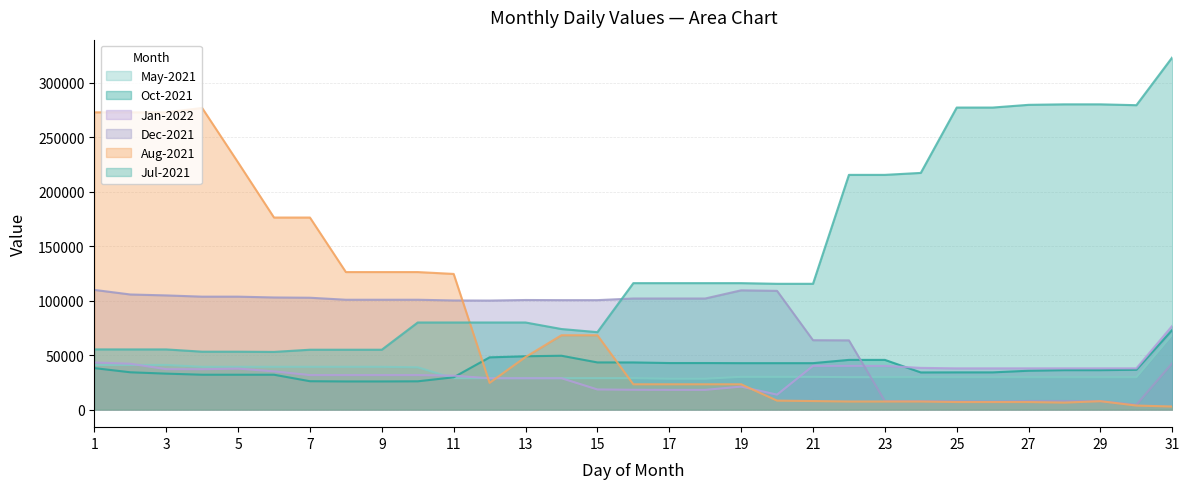

Does the chart display data point markers on the line(s)?

No